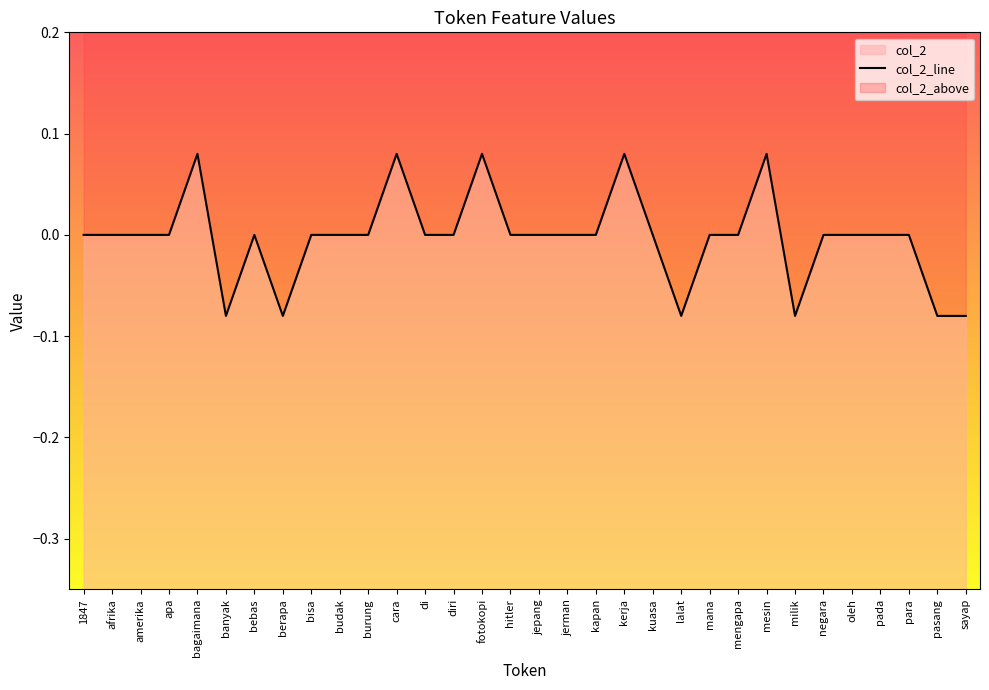

How many values are below zero?

6